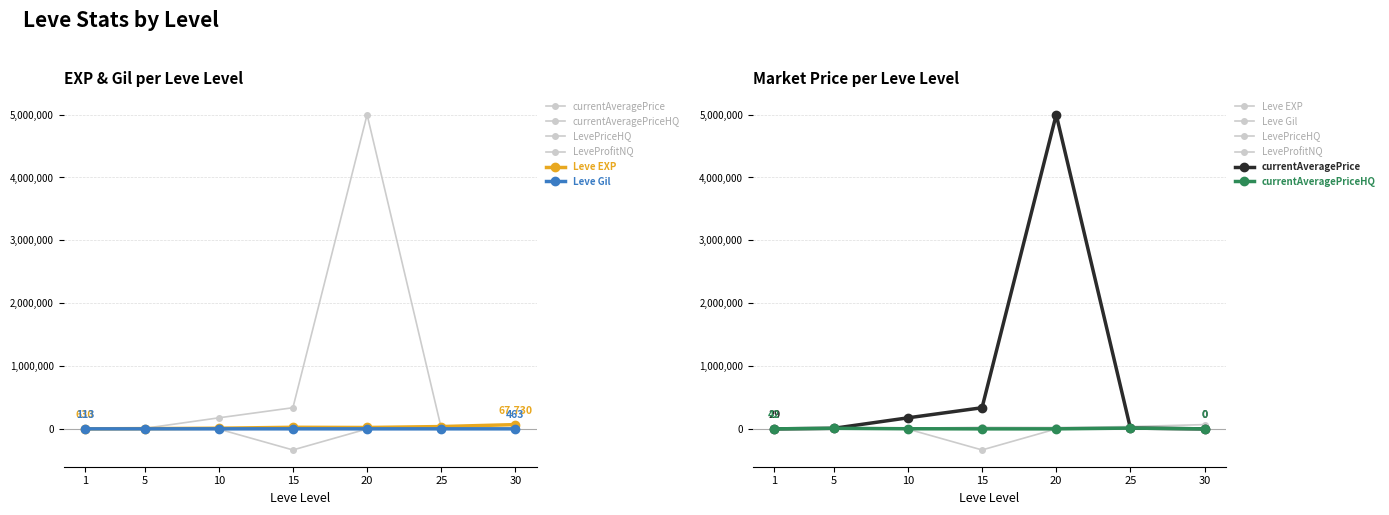

How many values in the LeveProfitNQ series are below -1566?

4